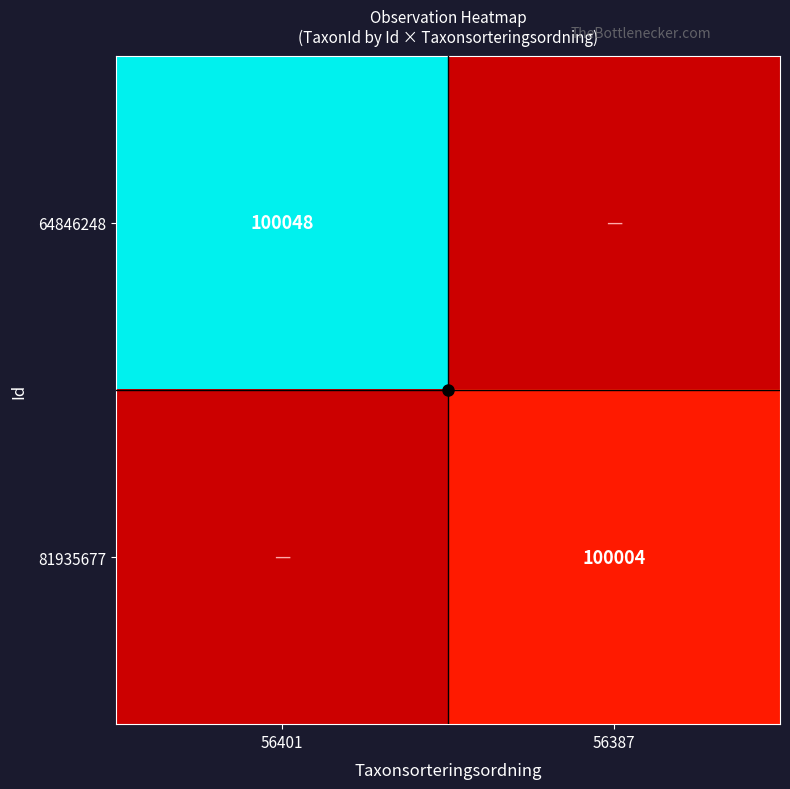

At which category is the sum across all series the highest?

56401